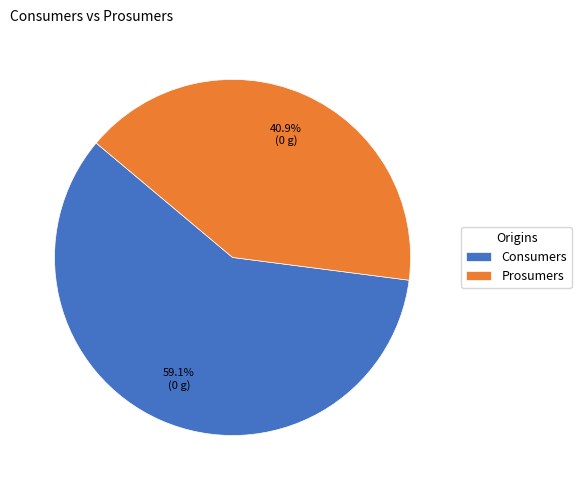

Does Prosumers account for over 50% of the chart?

No